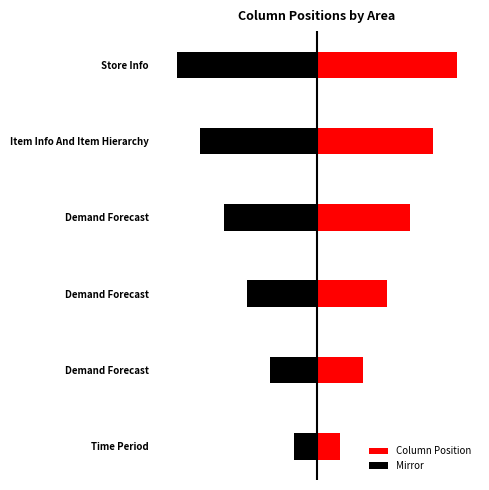

List the series in order of their peak value, highest first.

Column Position, Mirror